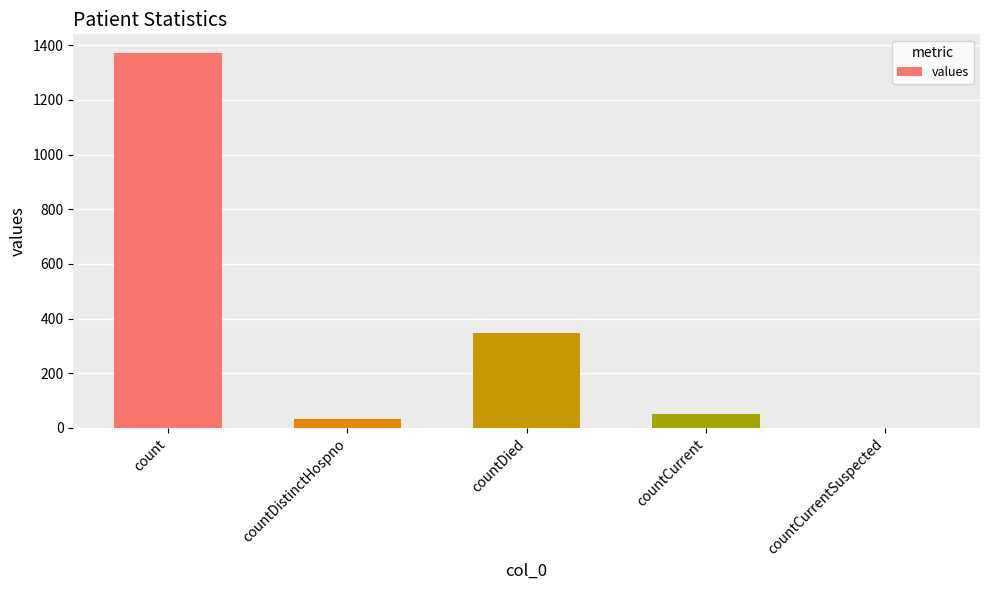

What is the approximate value at countCurrent?

52